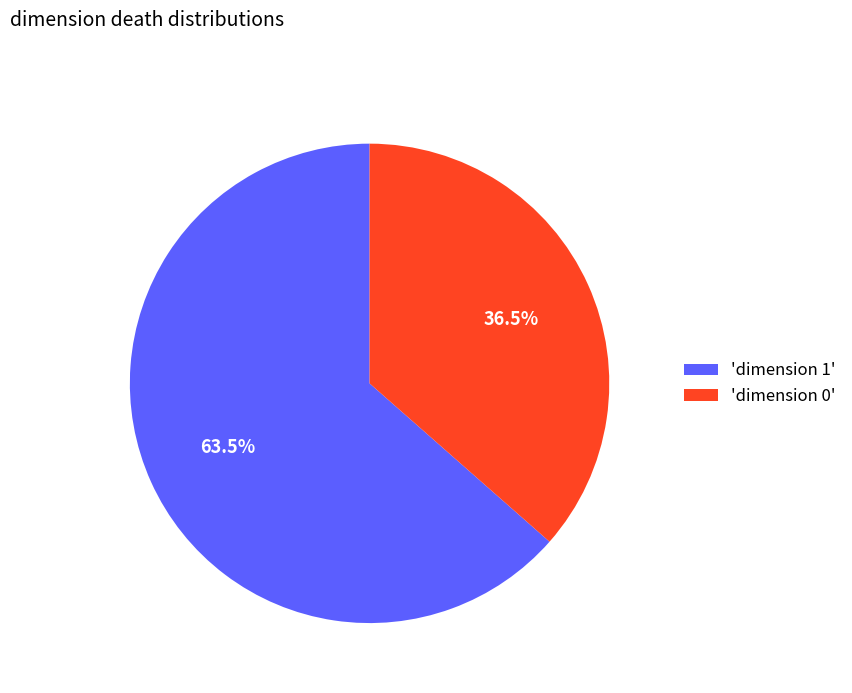

Which slice is the smallest?

'dimension 0'